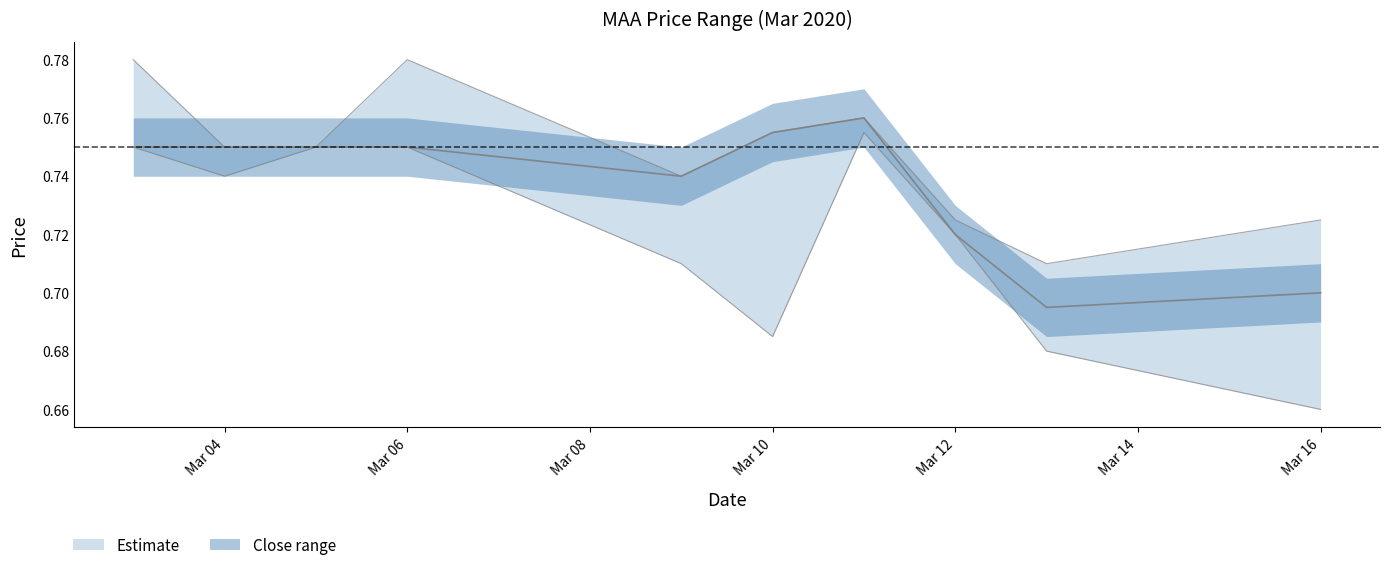

Does the chart display data point markers on the line(s)?

No